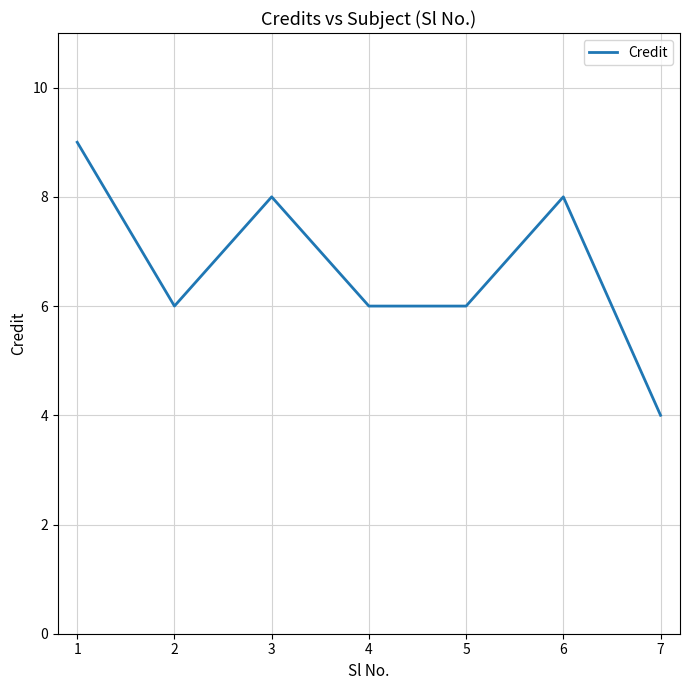

How many values are between 6 and 8?

5